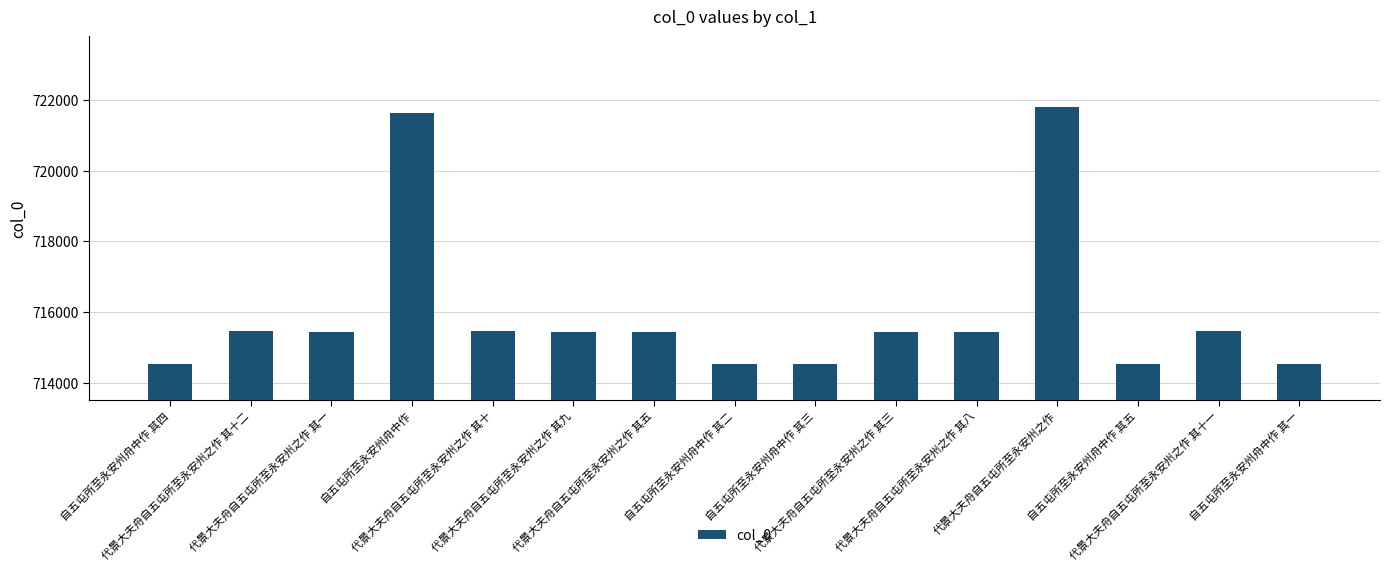

Count the number of categories in the chart.

15